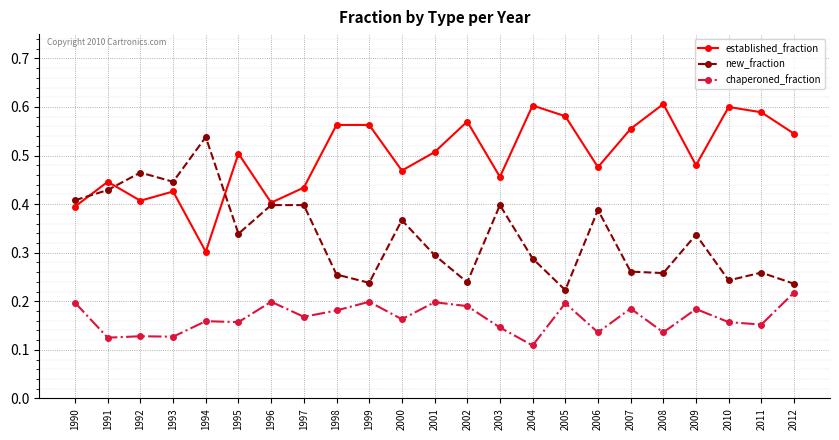

Where is chaperoned_fraction nearest to the value 0?

2004